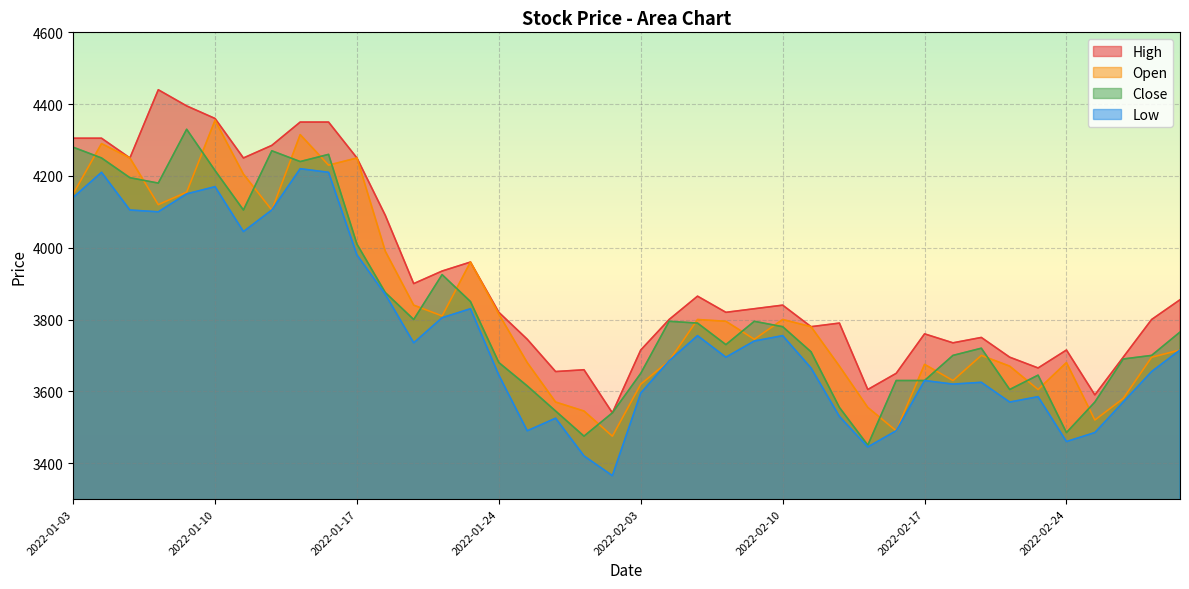

What is the maximum value for Open?

4355